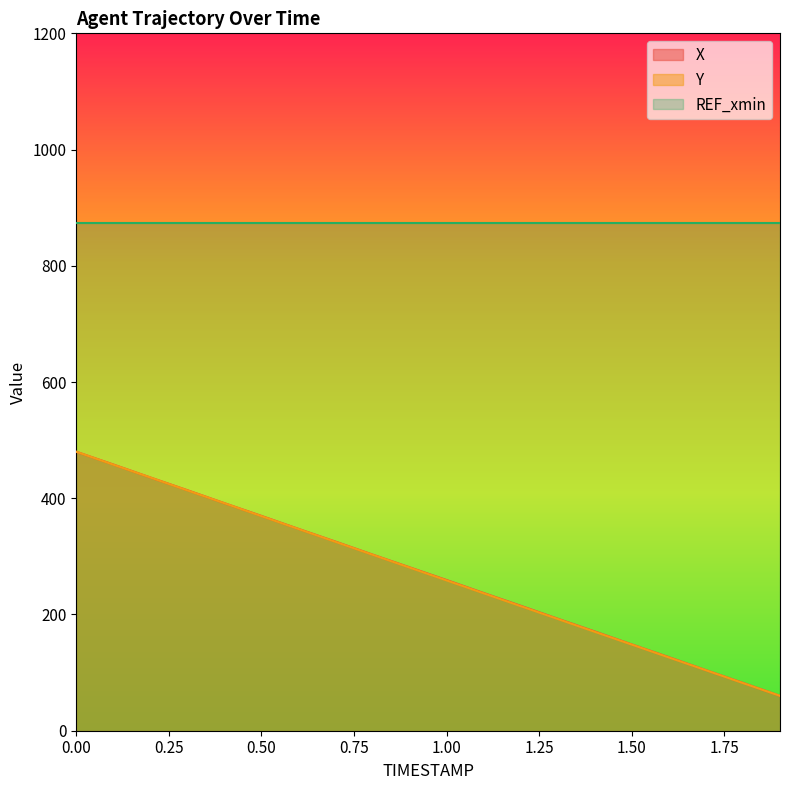

Does the chart have visible grid lines?

No